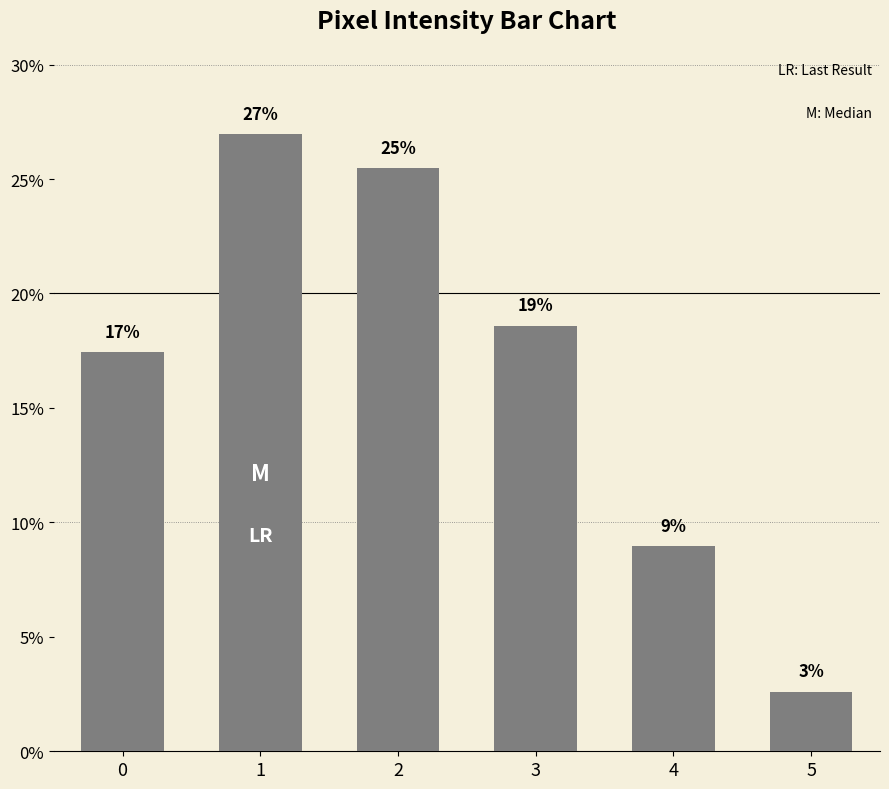

How many data points are less than 18?

3